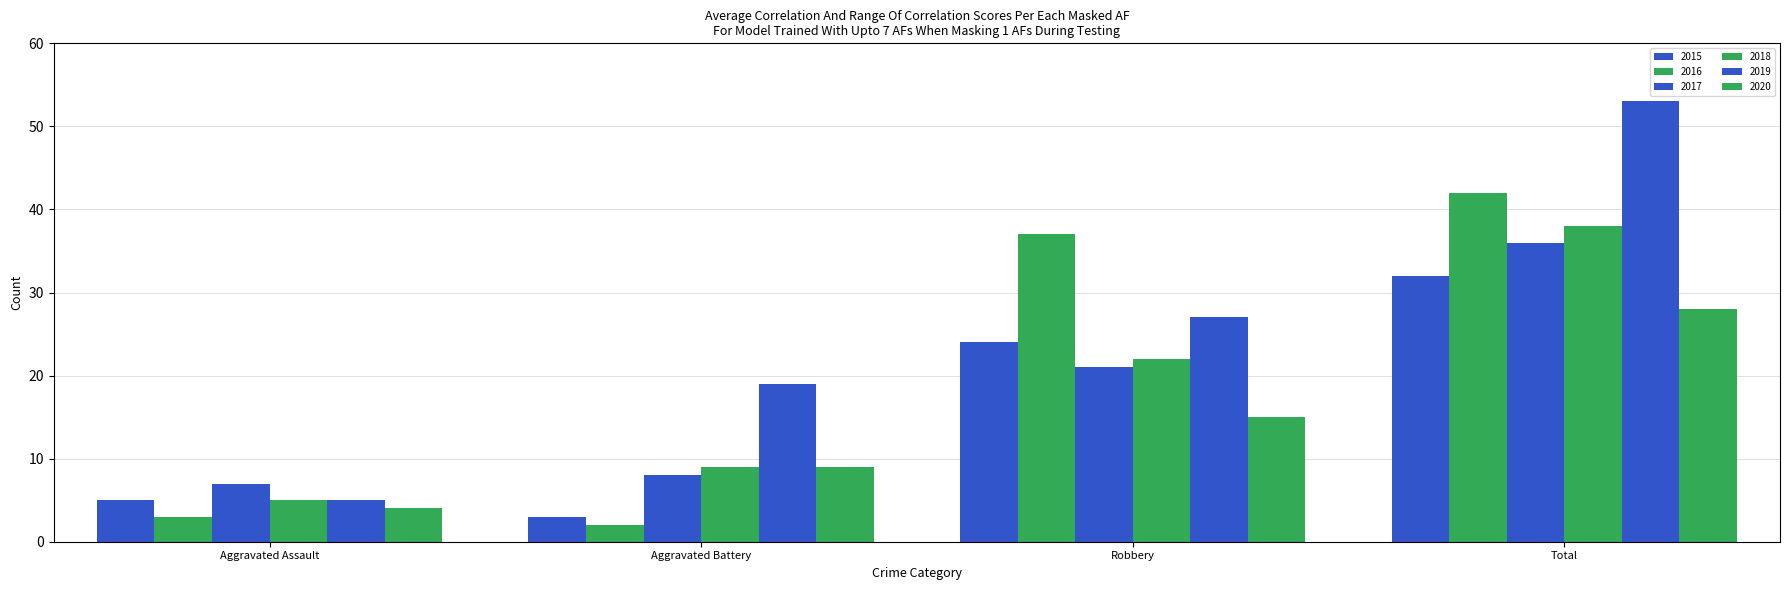

Count the number of data series in this chart.

6